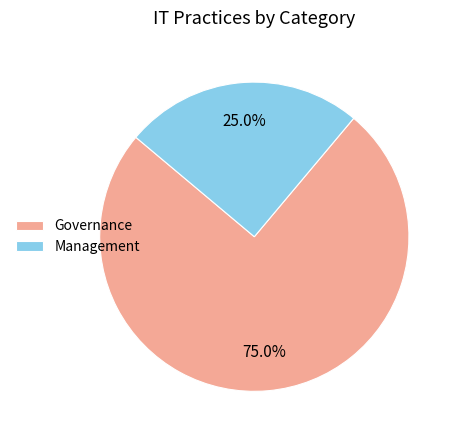

How many segments does this pie chart have?

2